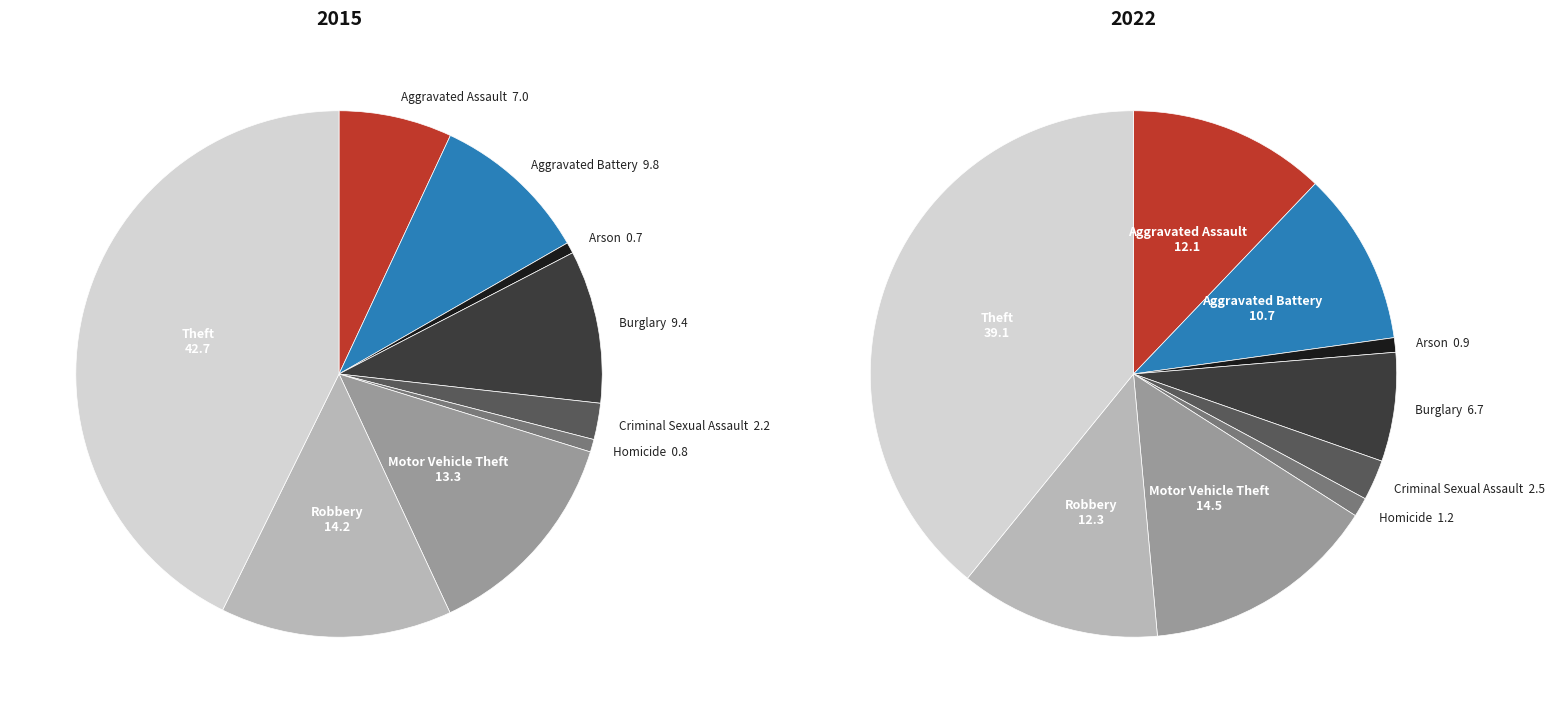

Which category has the smallest portion of the pie?

Arson